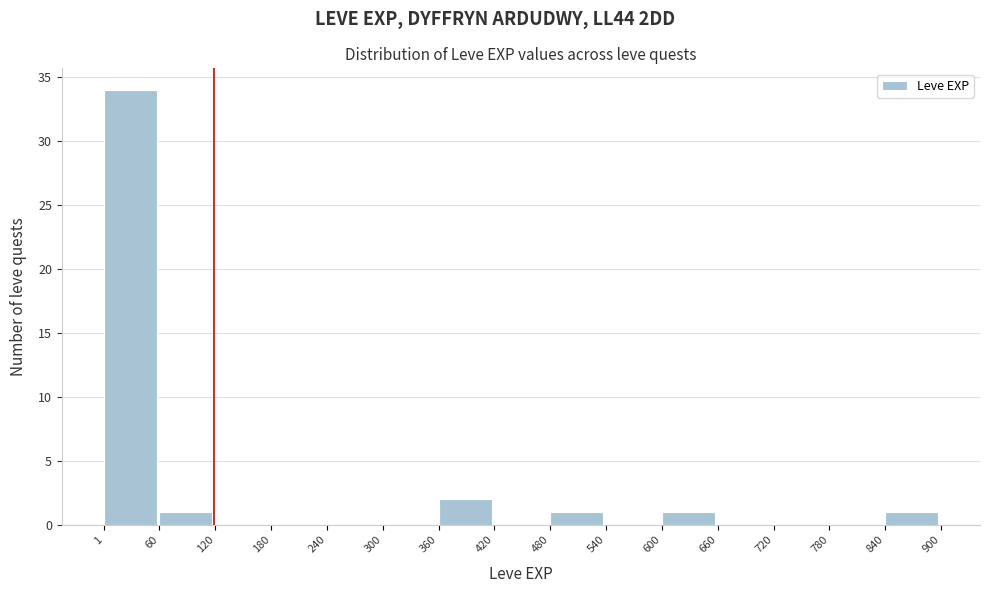

Reading left to right, transcribe this chart: for each bar, give the range it covers on the x-axis and its height. The values are not printed on the chart, so give them approximately, as read against the axis.

1 to 60: 34
60 to 120: 1
120 to 180: 0
180 to 240: 0
240 to 300: 0
300 to 360: 0
360 to 420: 2
420 to 480: 0
480 to 540: 1
540 to 600: 0
600 to 660: 1
660 to 720: 0
720 to 780: 0
780 to 840: 0
840 to 900: 1